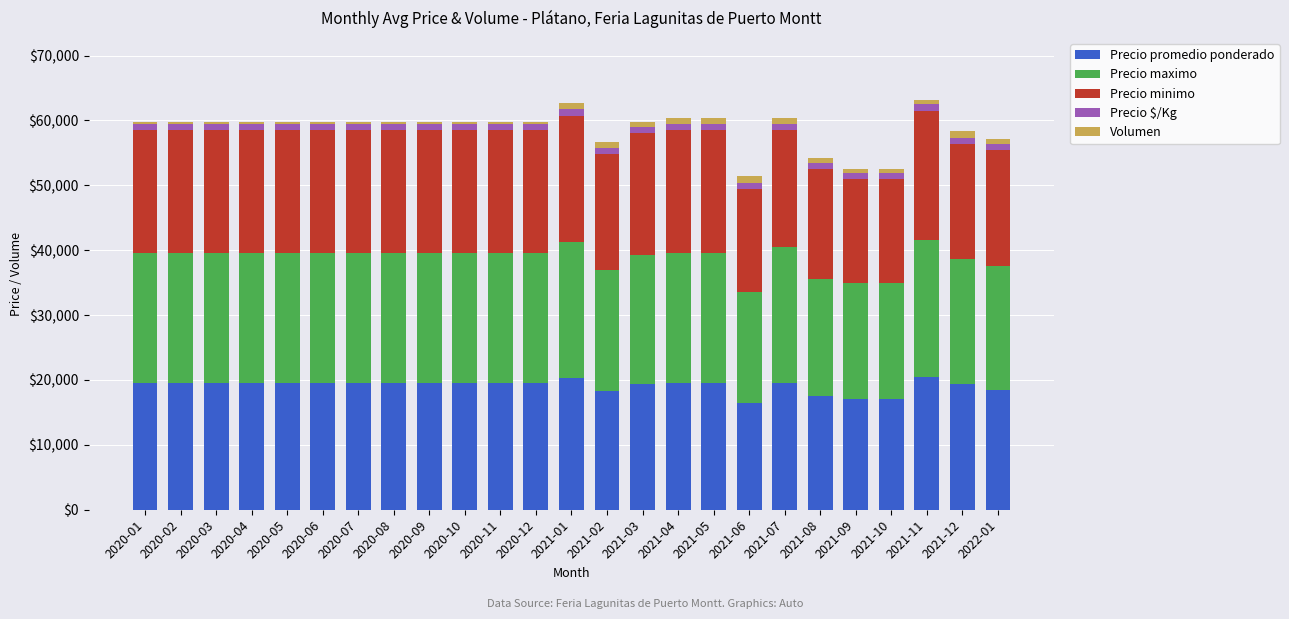

What is the highest value of the Precio promedio ponderado series?

20500